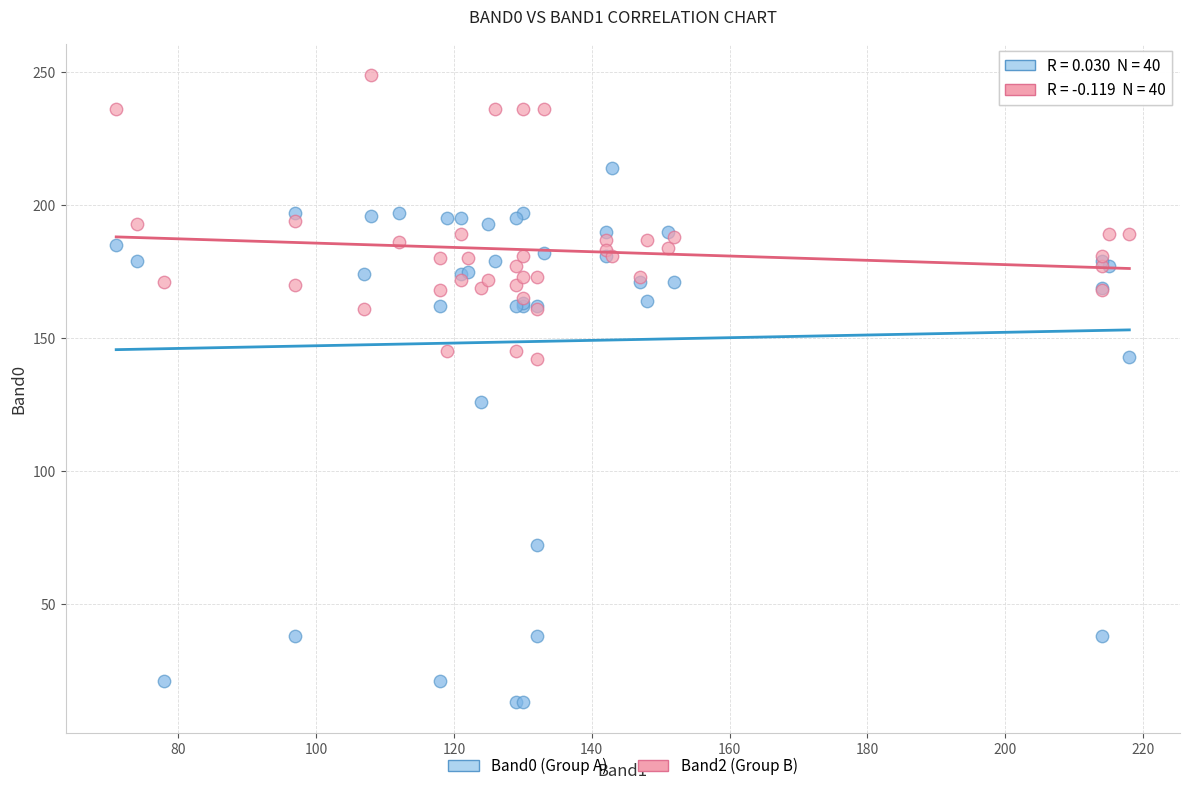

Which series reaches the maximum Y coordinate?

Band2 (Group B)